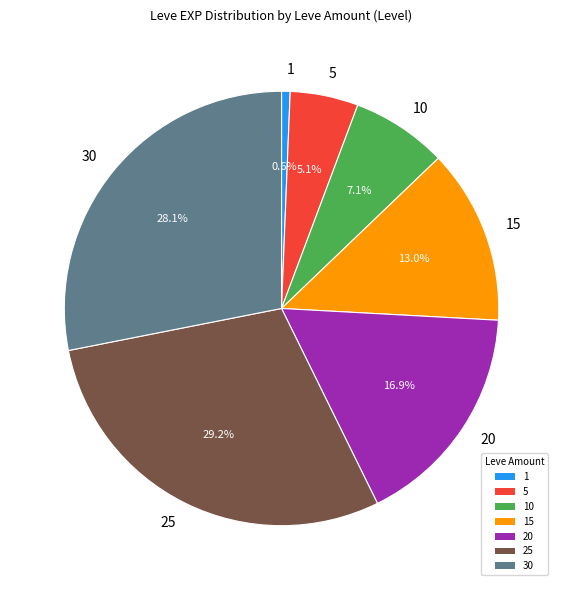

Is it true that 10 is 18% of the pie?

False